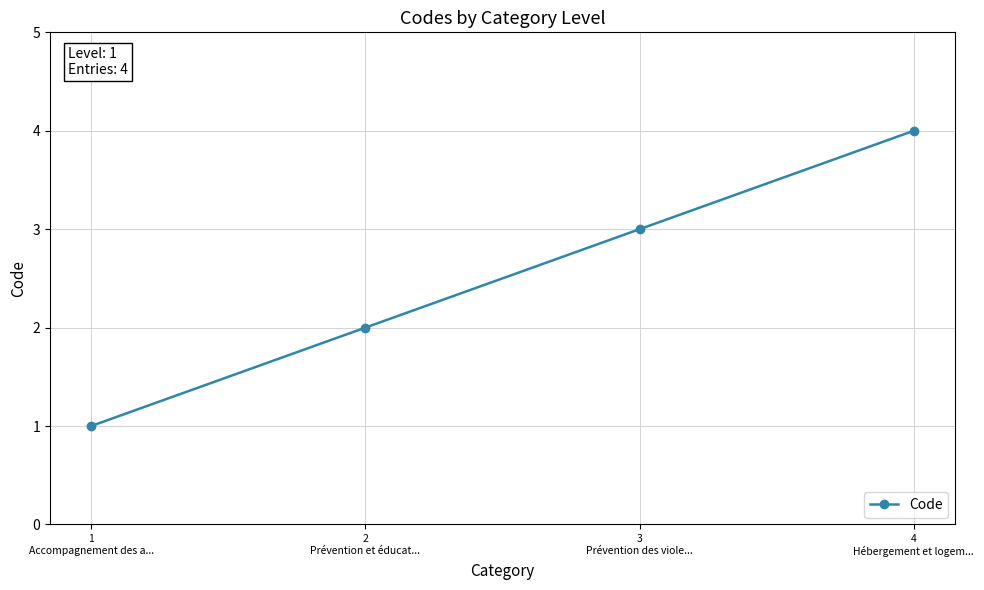

What is the sum of all values?

10